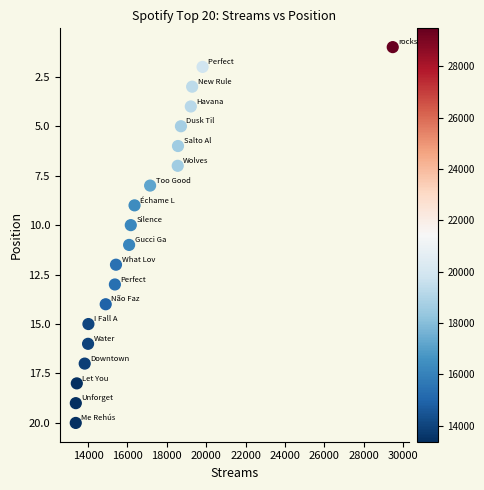

What is the range of Y values (max minus min)?

19